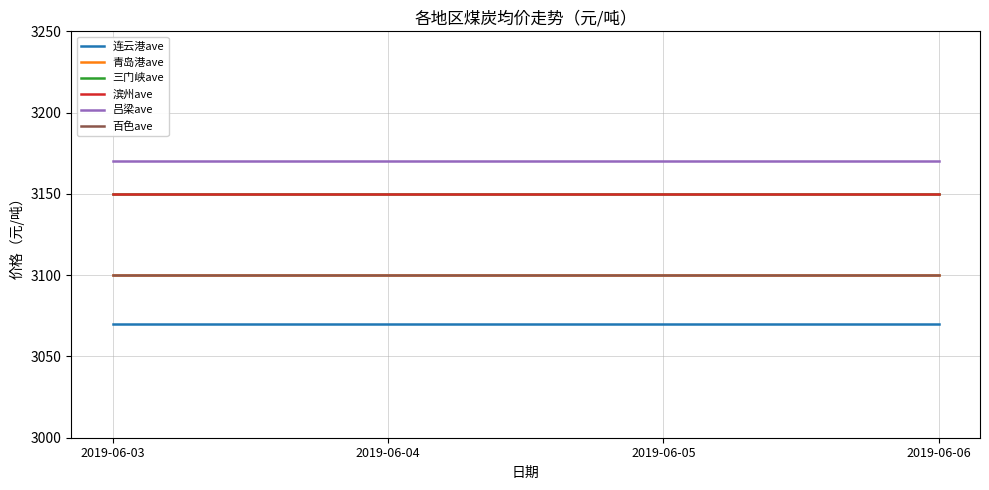

True or false: 百色ave has more than 1 interior local peaks.

False